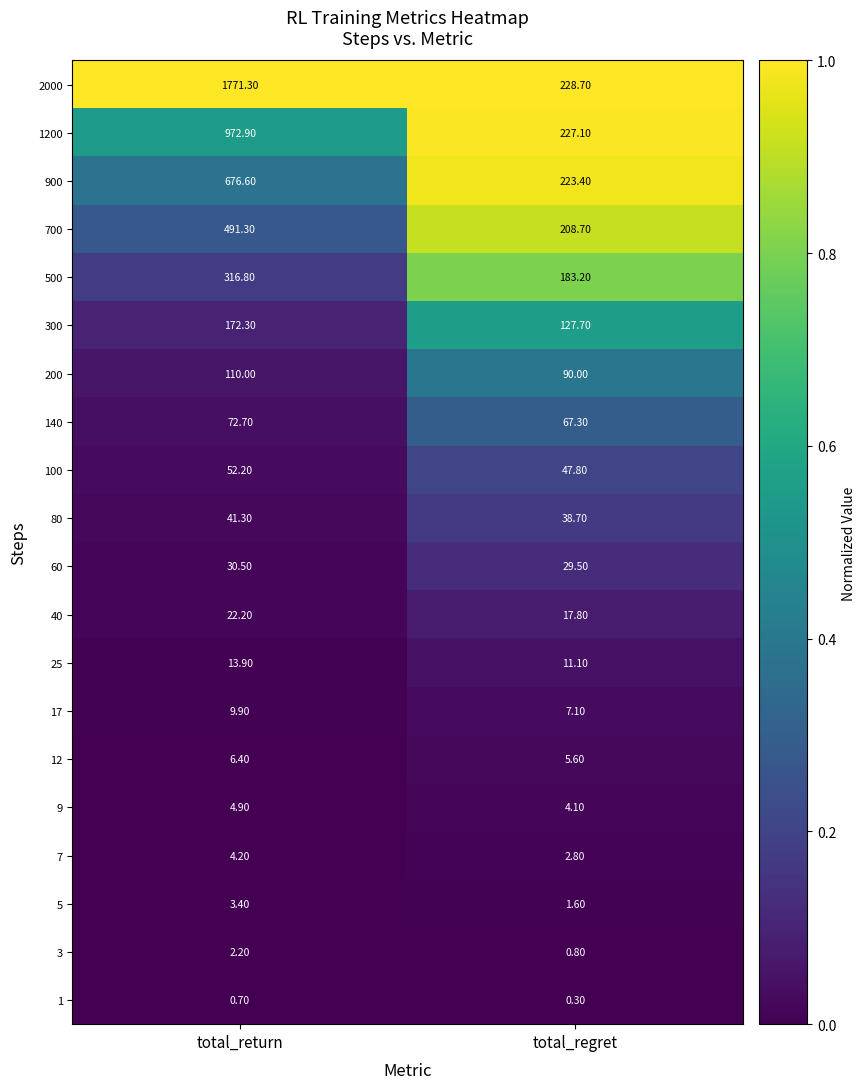

Where does the 2000 series first go above 1771?

total_return